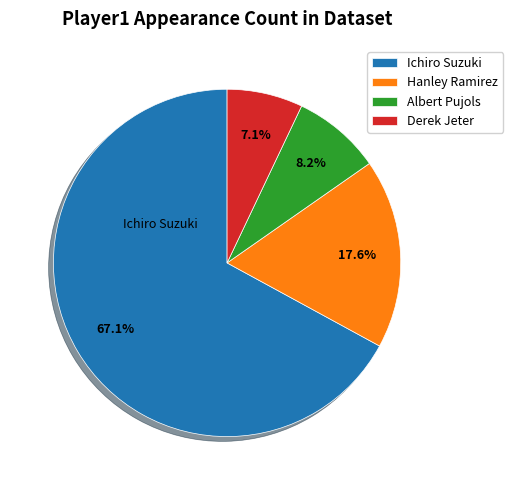

What is the ratio of the value at Albert Pujols to the value at Hanley Ramirez?

0.5